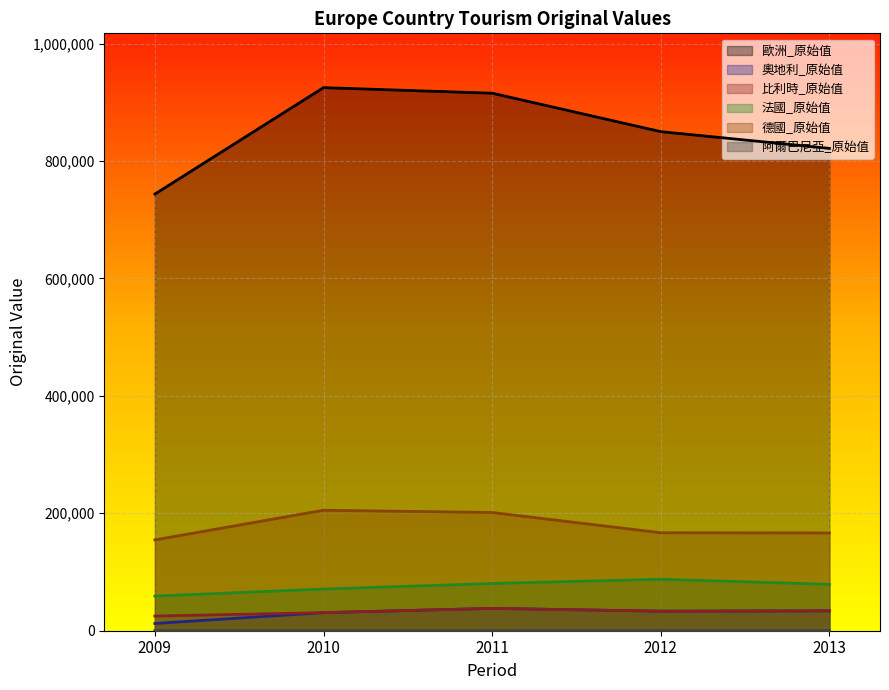

Between 2012 and 2013, which series saw the biggest shift?

歐洲_原始值